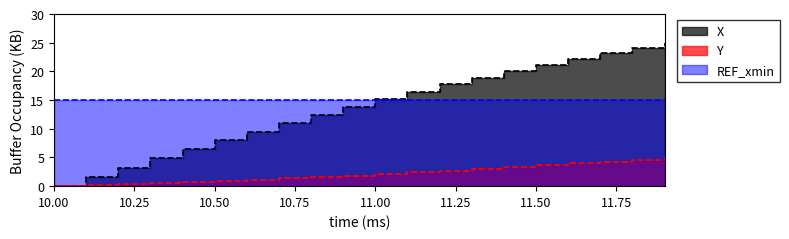

How many categories are shown in the chart?

20